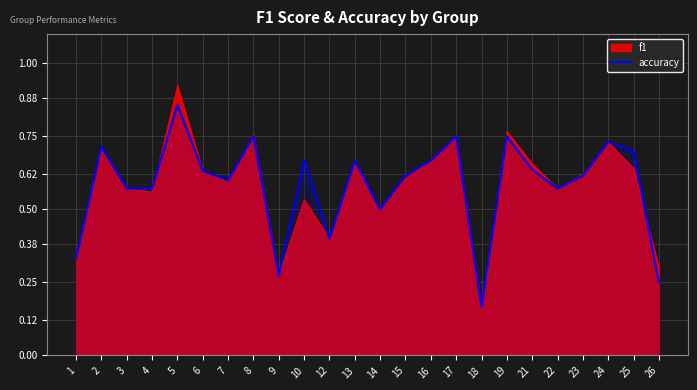

How many lines are shown in the chart?

2